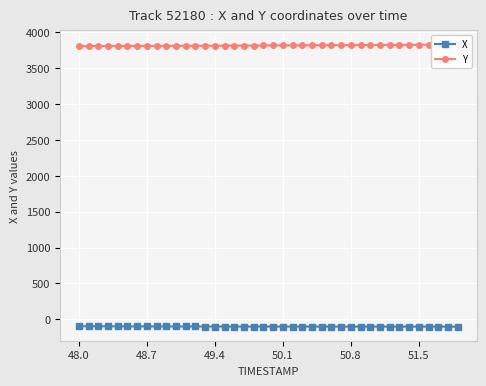

How many distinct data groups are displayed?

2